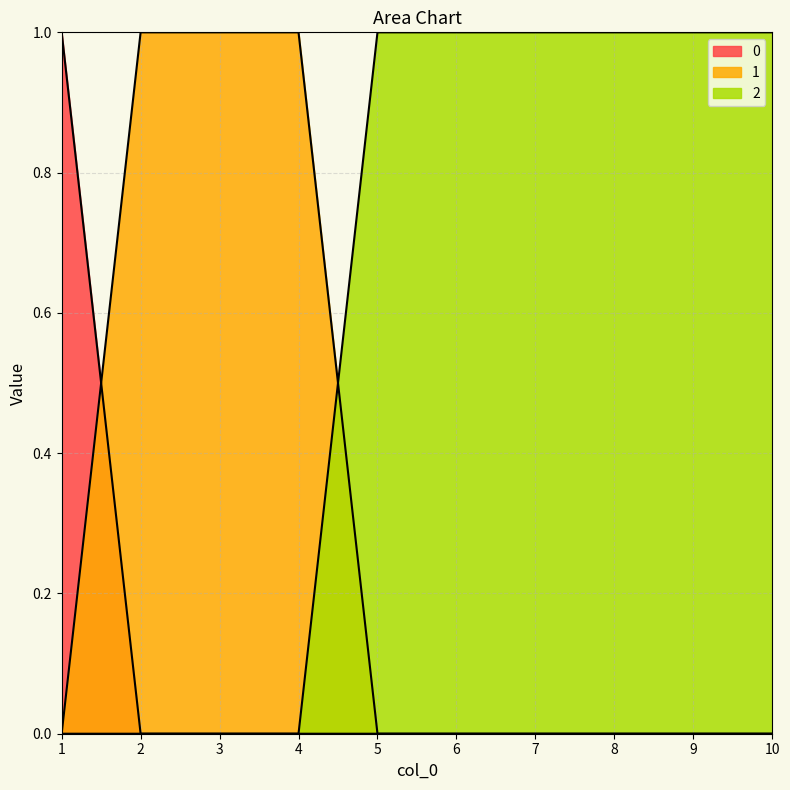

Where is 0 nearest to the value 0?

2